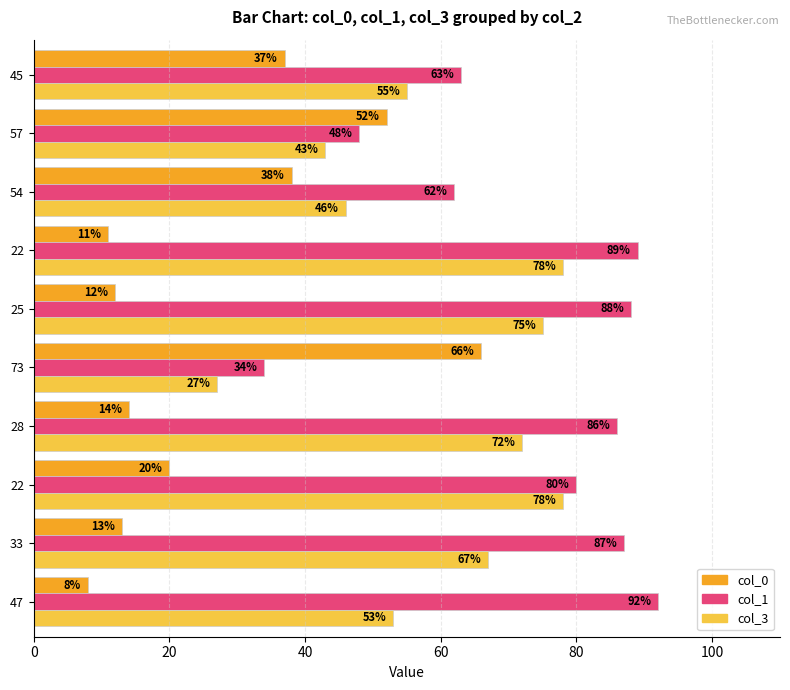

How many values in the col_3 series are below 67?

5